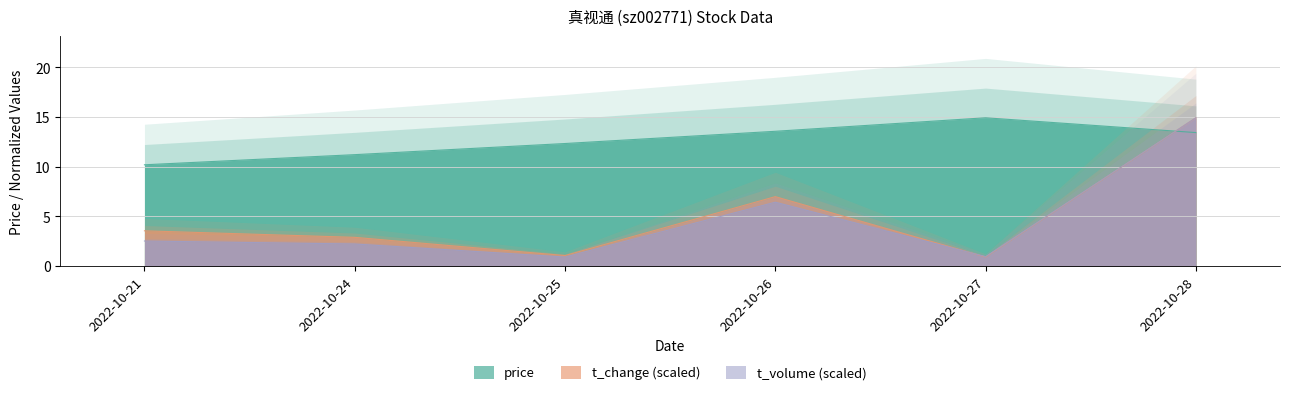

Reading left to right, list all the values displayed in this chart.

price: 2022-10-21=10.2	2022-10-24=11.2	2022-10-25=12.3	2022-10-26=13.6	2022-10-27=14.9	2022-10-28=13.4
volume: 2022-10-21=3.6	2022-10-24=2.9	2022-10-25=1.1	2022-10-26=7.0	2022-10-27=0.9	2022-10-28=14.9
t_volume: 2022-10-21=2.5	2022-10-24=2.2	2022-10-25=0.9	2022-10-26=6.4	2022-10-27=1.0	2022-10-28=14.9